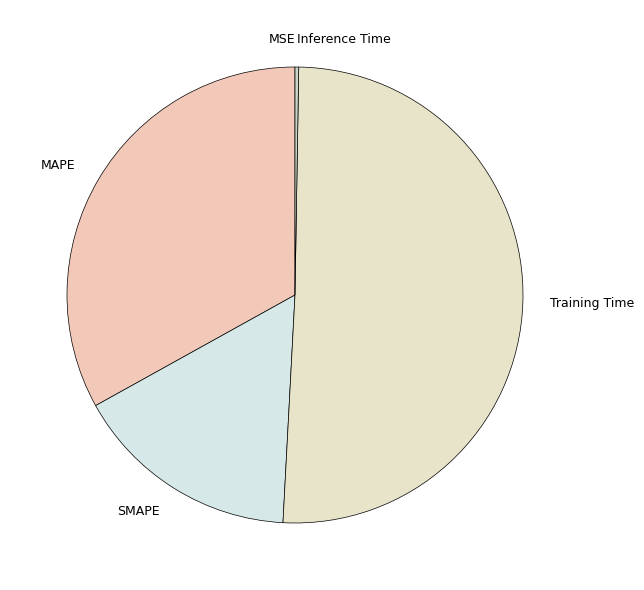

Which slice is the largest?

Training Time